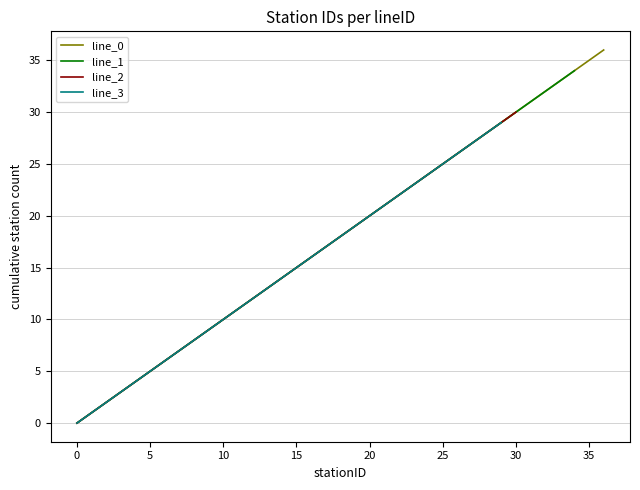

Does the chart display data point markers on the line(s)?

No